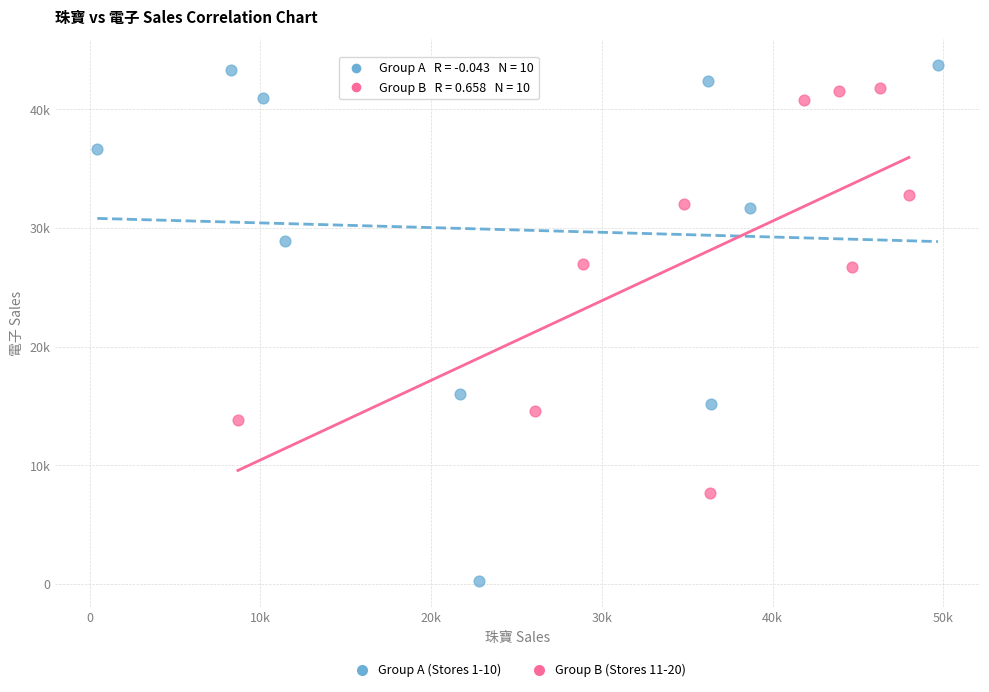

Which series contains the highest Y value?

Group A (Stores 1-10)